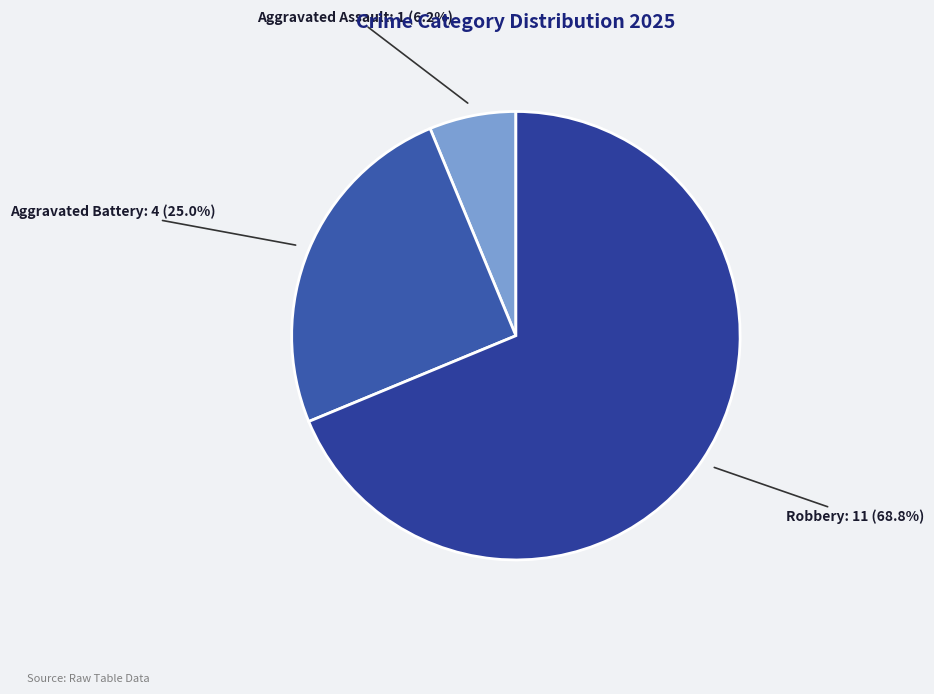

Which category has the biggest portion of the pie?

Robbery